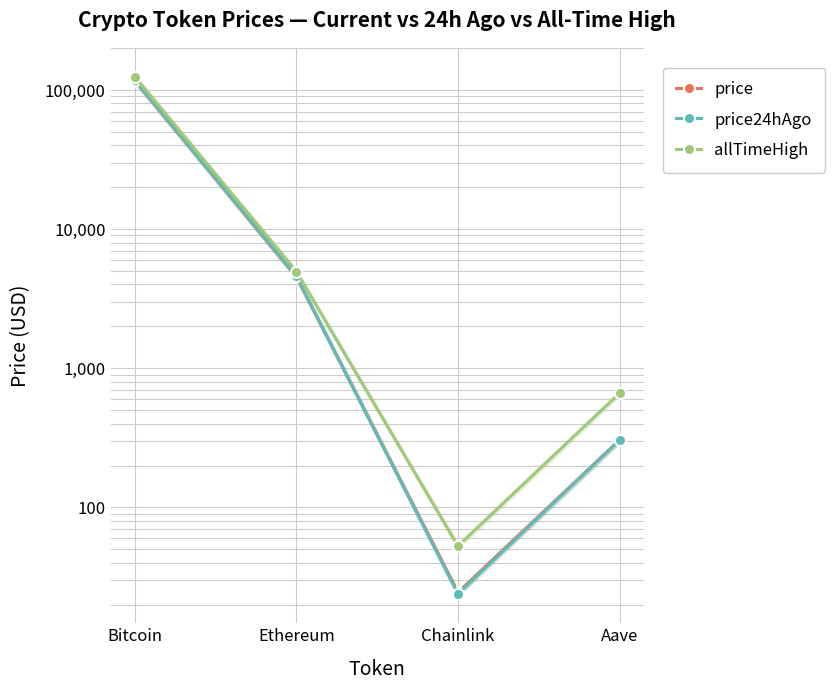

Which series changed the most between Ethereum and Aave?

allTimeHigh